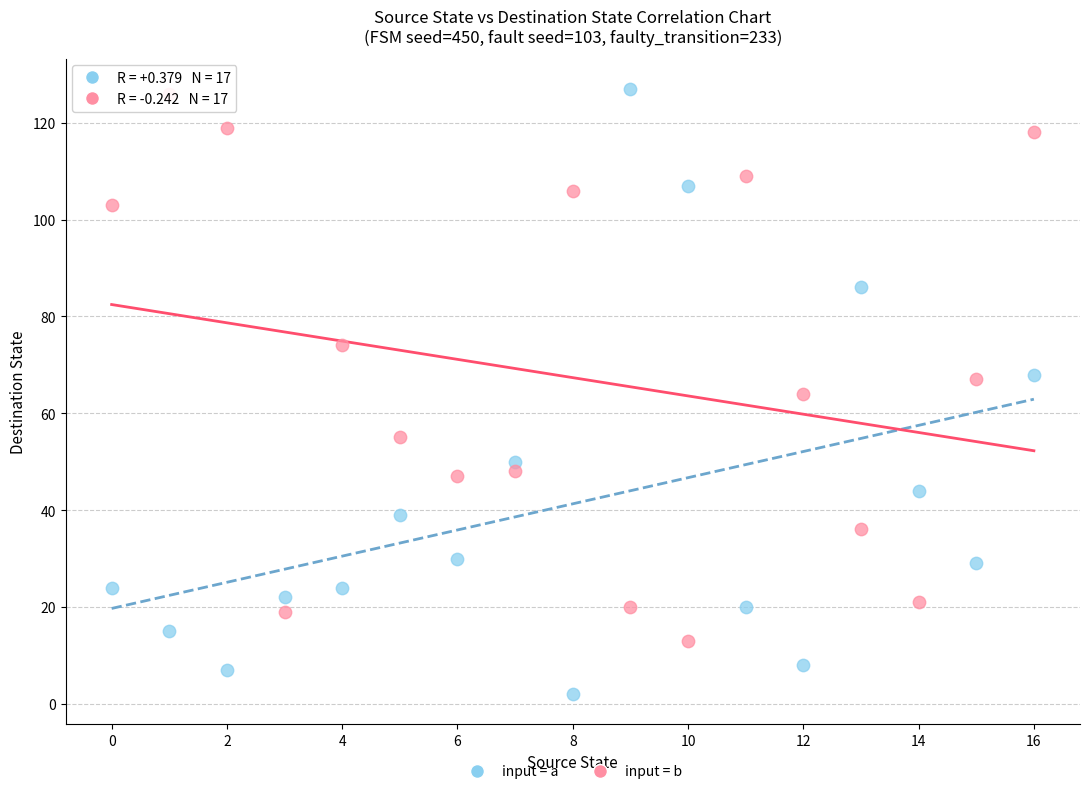

Across all data points, what is the range of Y values (max minus min)?

125